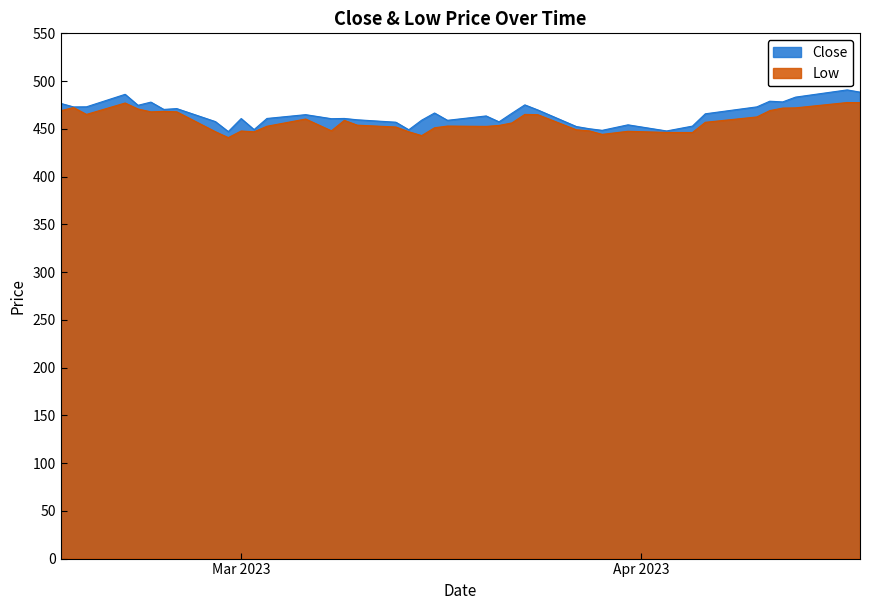

Reading left to right, transcribe all the data shown in this chart.

Close: 476.6	473.0	473.1	486.1	474.6	478.0	470.3	471.2	457.6	447.1	460.8	449.2	460.9	464.9	460.6	460.9	459.5	456.9	449.0	459.1	466.6	458.9	463.5	457.3	466.3	475.1	469.8	452.4	450.1	448.4	454.2	447.8	452.9	465.8	473.0	478.9	478.2	483.2	490.8	488.4
Low: 469.0	472.3	465.1	477.0	470.8	467.8	468.3	467.8	447.0	440.8	447.7	446.9	452.7	460.3	447.9	458.9	453.9	451.9	446.9	442.9	451.1	452.9	452.6	453.6	456.2	465.1	464.9	449.0	447.9	444.2	447.4	446.2	446.1	456.8	462.5	469.1	471.7	472.0	477.5	477.4